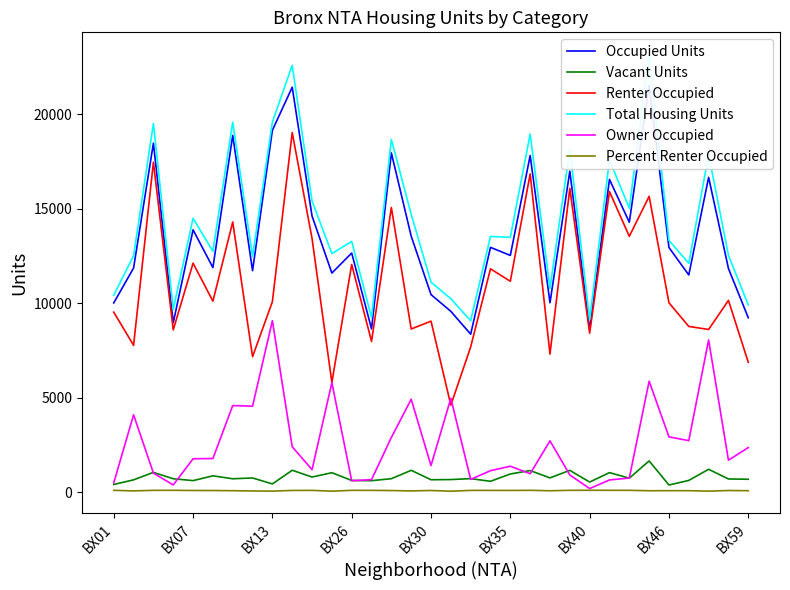

Does the chart have visible grid lines?

No